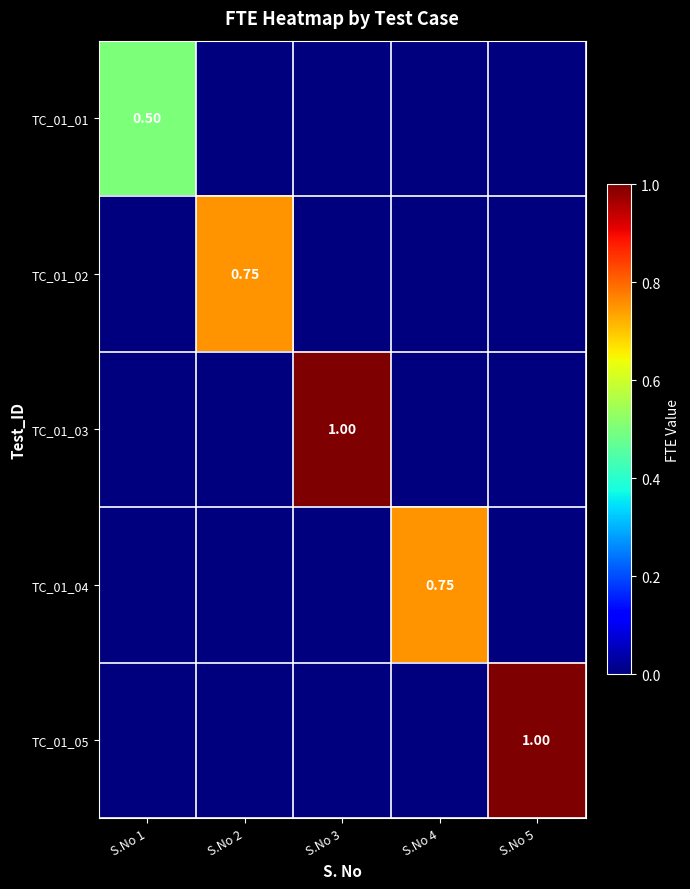

The TC_01_01 series shows 0.3 at S.No 5. True or false?

False